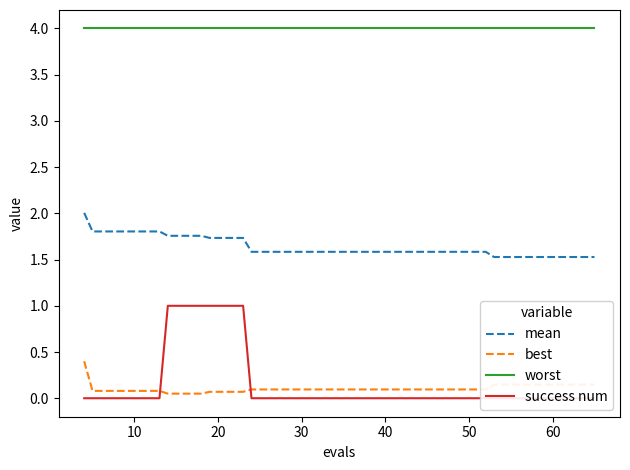

Which series has the largest range (max minus min)?

success num